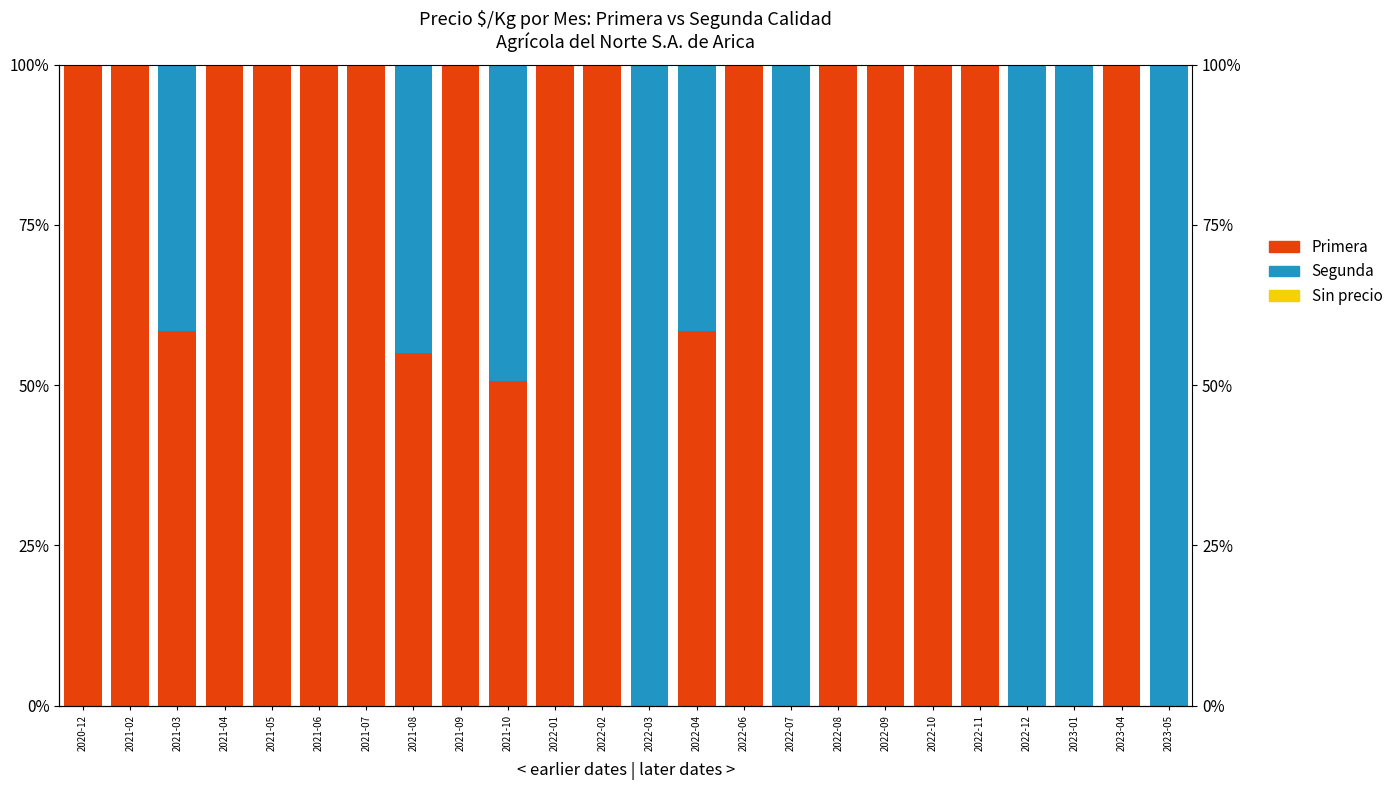

Which series changed the most between 2022-11 and 2023-04?

Primera